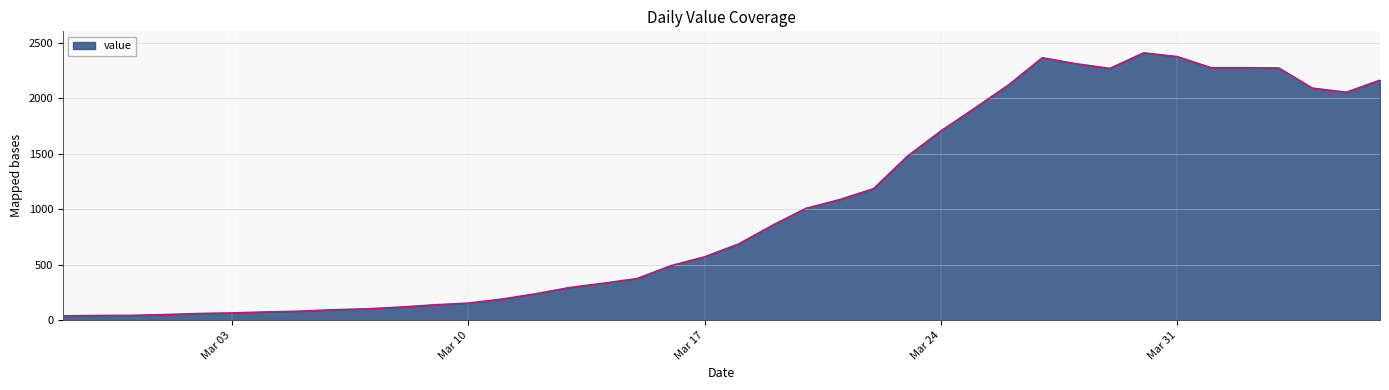

What is the greatest value displayed?

2412